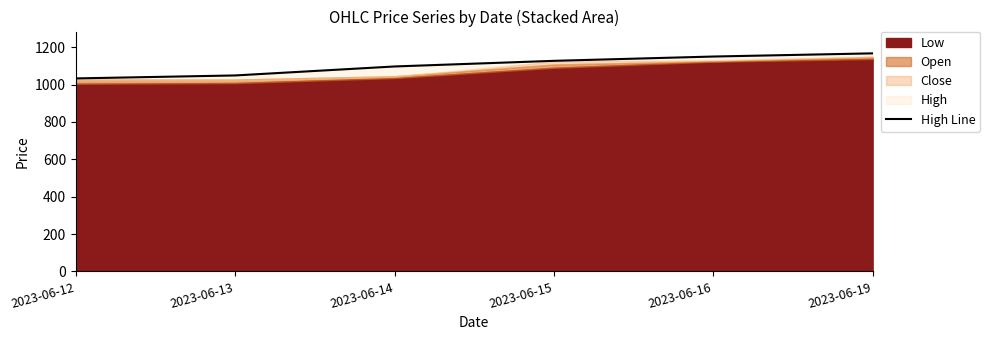

The chart shows a value of 494.4 at 2023-06-14. True or false?

False